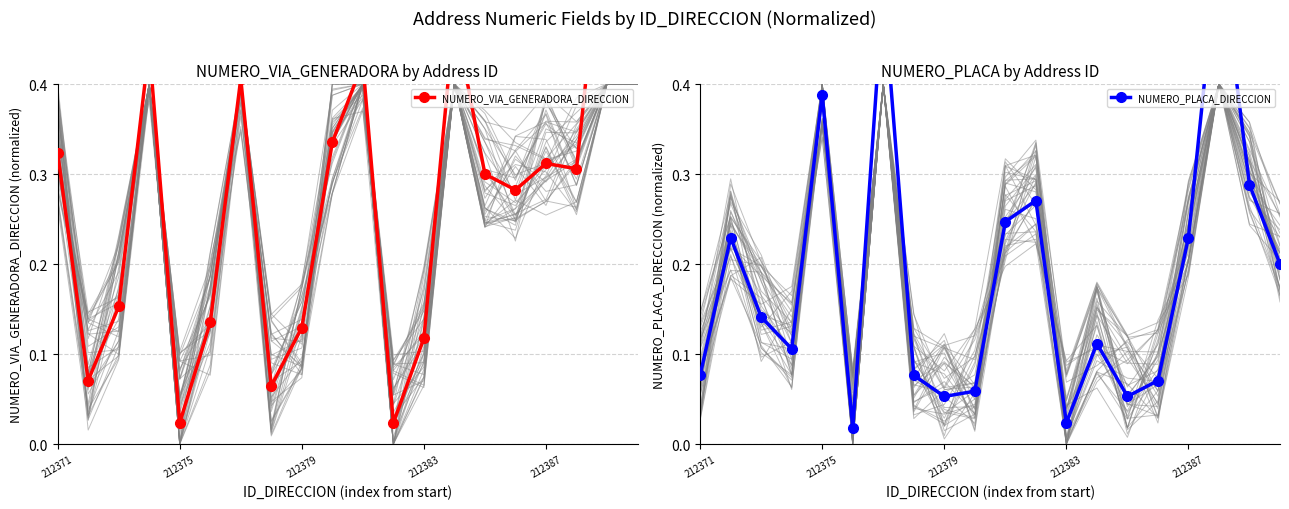

Between 5 and 16, which series saw the biggest shift?

NUMERO_PLACA_DIRECCION